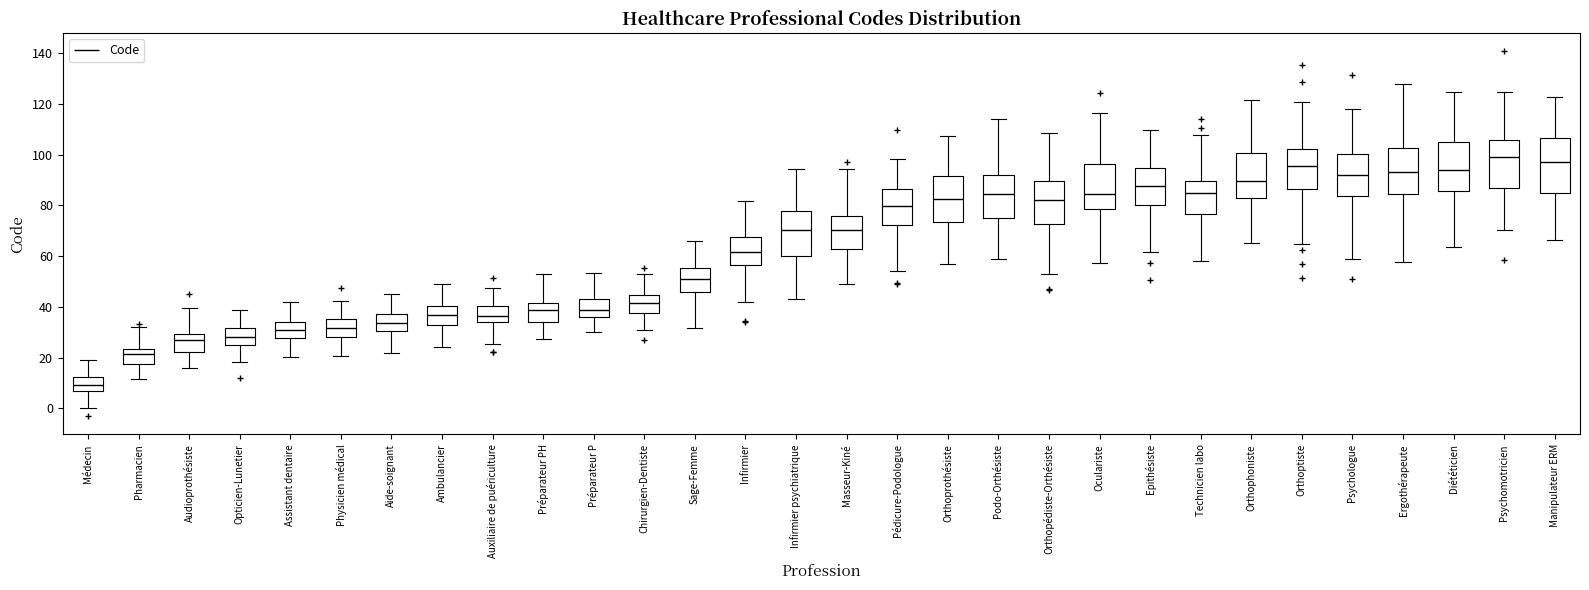

Where is the lower edge of the box for Orthoptiste on the y-axis? The values are not printed on the chart, so give them approximately, as read against the axis.

86